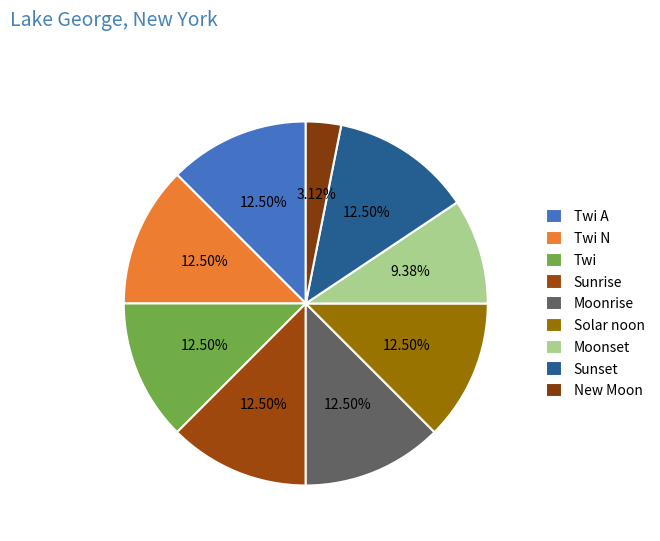

How many slices are in this pie chart?

9